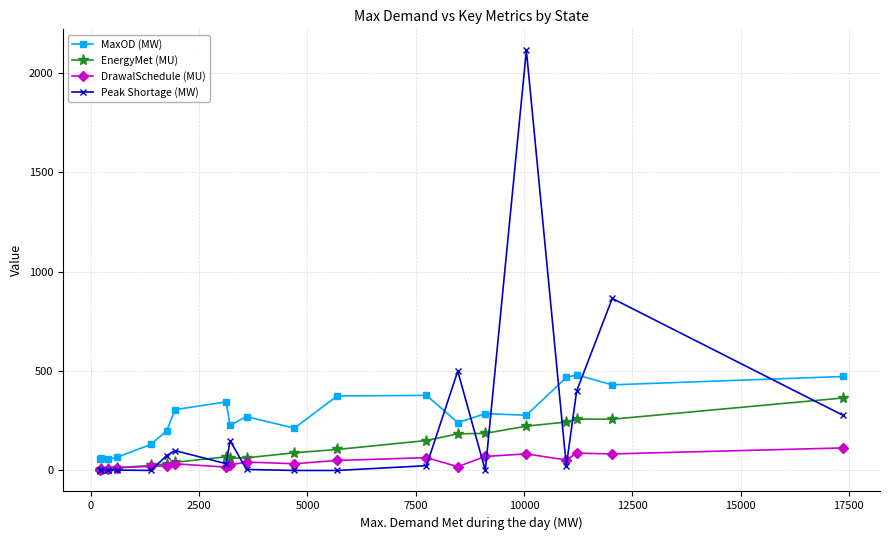

What are all the series names shown in the legend?

MaxOD (MW), EnergyMet (MU), DrawalSchedule (MU), Peak Shortage (MW)